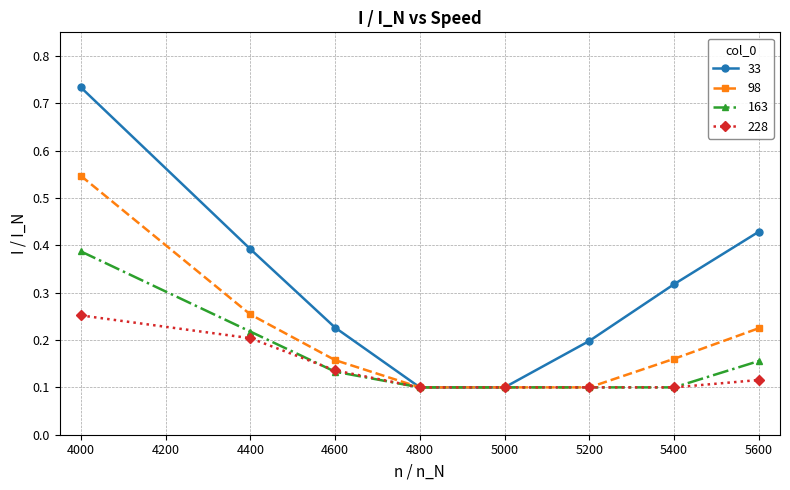

True or false: 33 has more than 2 points higher than both neighbors.

False